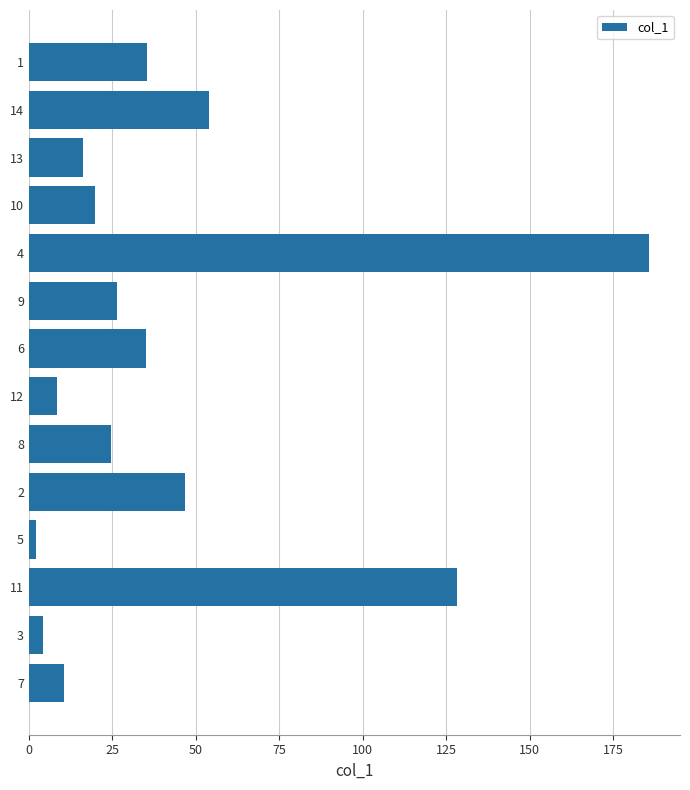

Does the chart contain stacked bars?

No